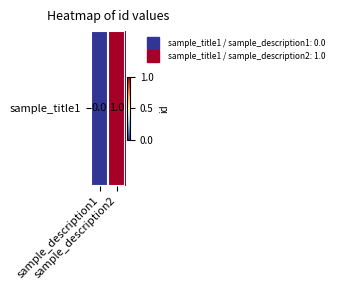

Rank the categories by value from highest to lowest.

sample_description2, sample_description1